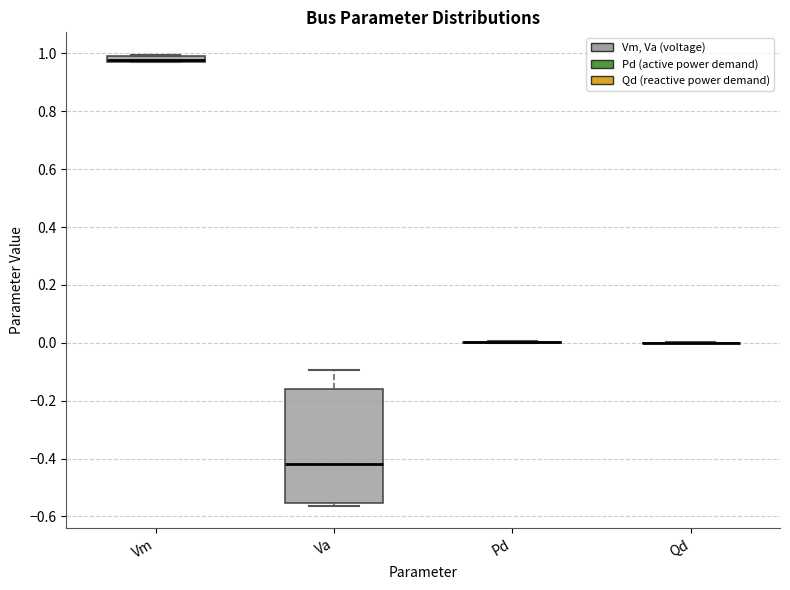

Which box is the tallest, from its lower edge to its upper edge?

Va